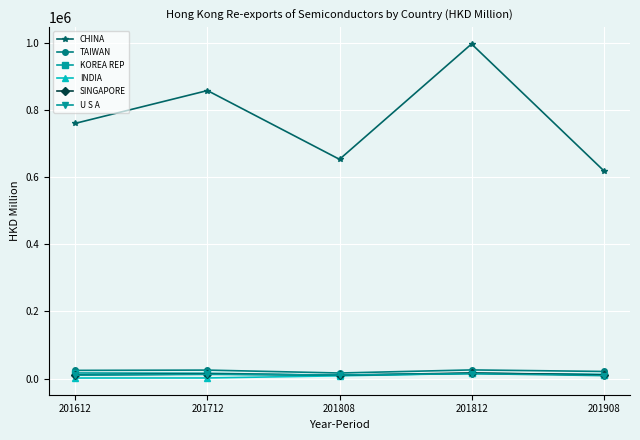

Which category has the highest value across all series?

201812